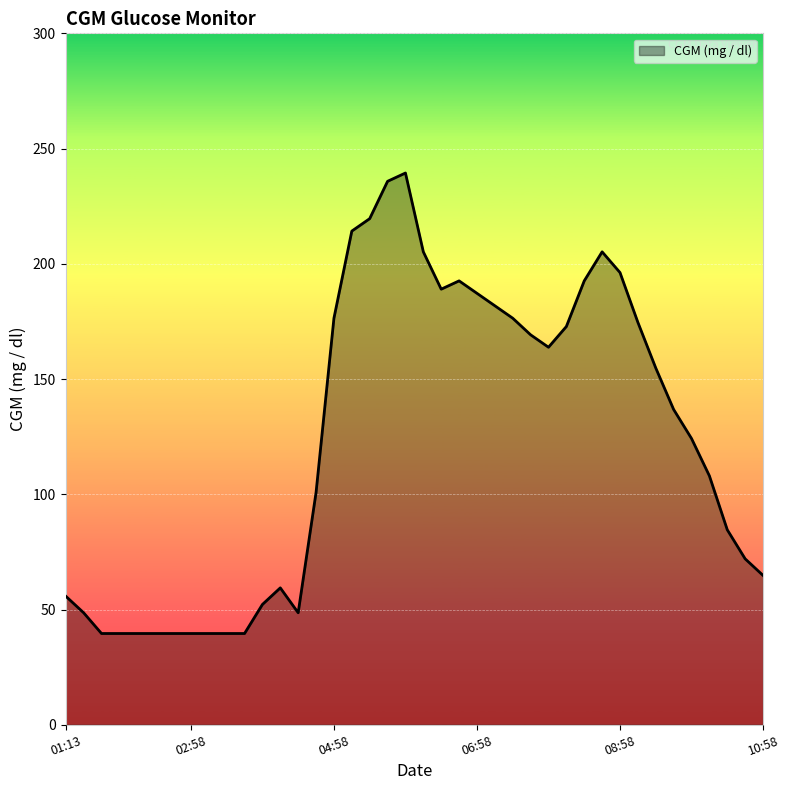

What is the smallest value displayed?

39.6